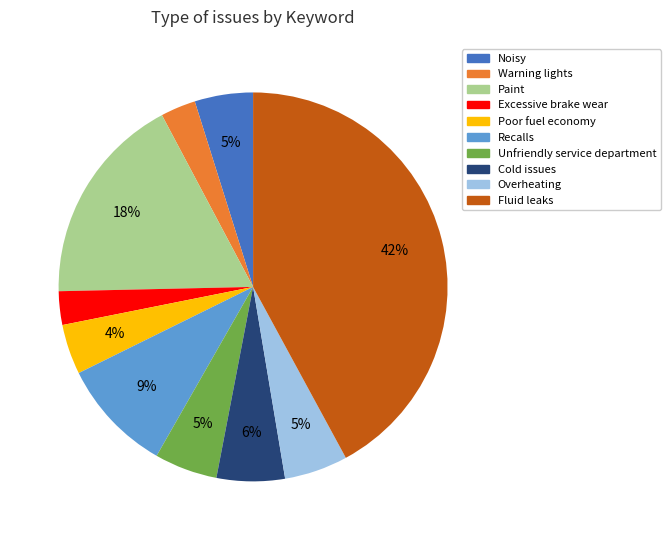

Which has a higher value, Warning lights or Recalls?

Recalls